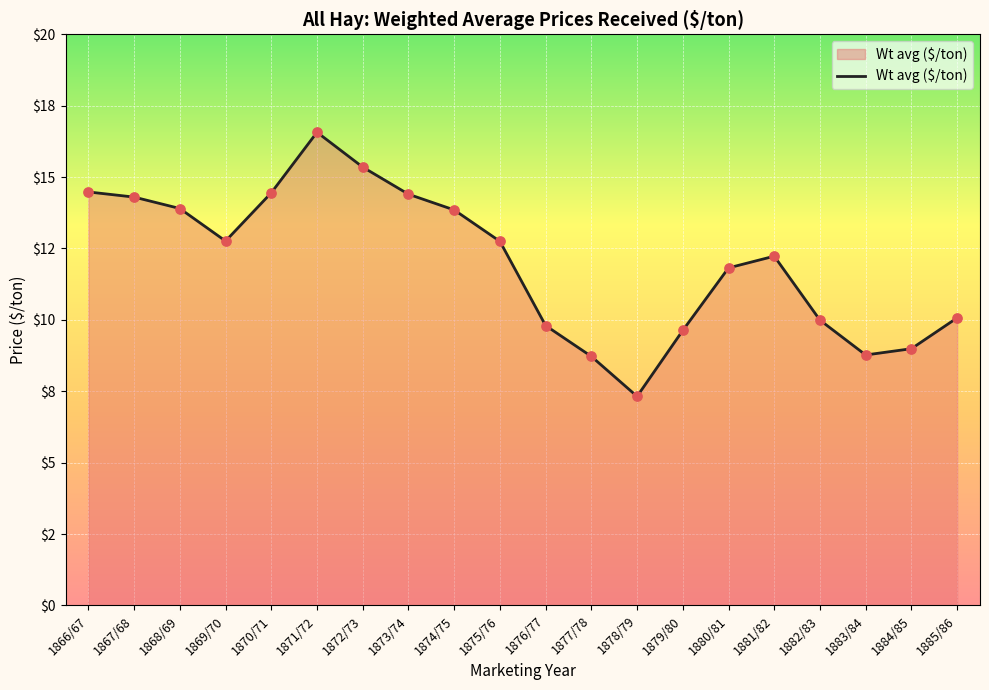

What is the change in value from 1872/73 to 1876/77?

-5.5